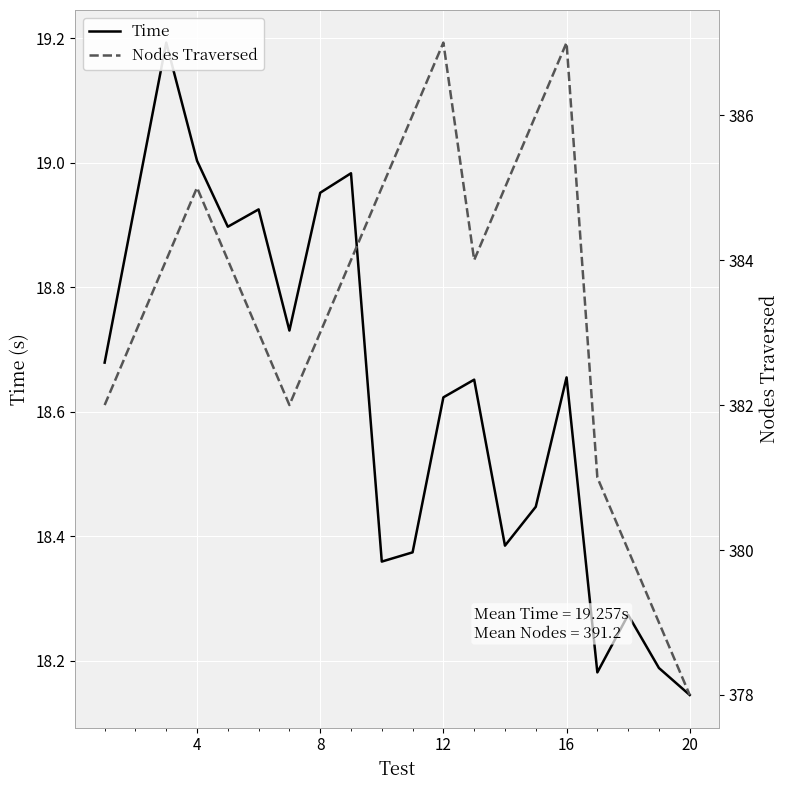

Reading left to right, extract all data points from this chart.

Time: 18.7	18.9	19.2	19.0	18.9	18.9	18.7	19.0	19.0	18.4	18.4	18.6	18.7	18.4	18.4	18.7	18.2	18.3	18.2	18.1
Nodes Traversed: 382.0	383.0	384.0	385.0	384.0	383.0	382.0	383.0	384.0	385.0	386.0	387.0	384.0	385.0	386.0	387.0	381.0	380.0	379.0	378.0